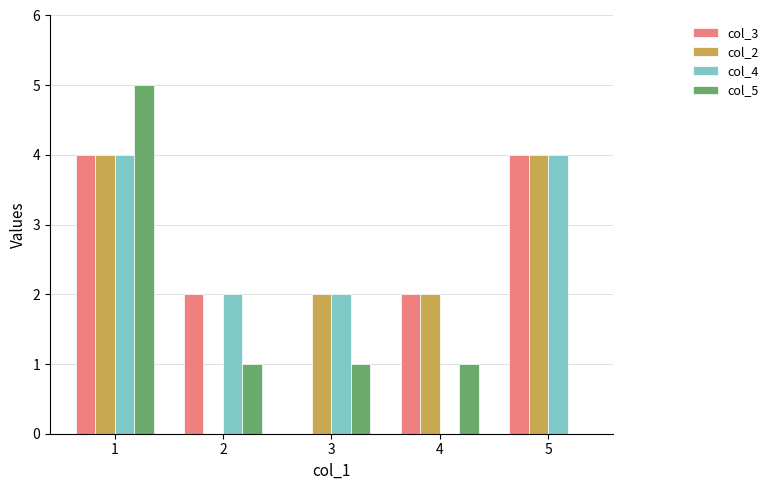

Does the chart contain stacked bars?

No